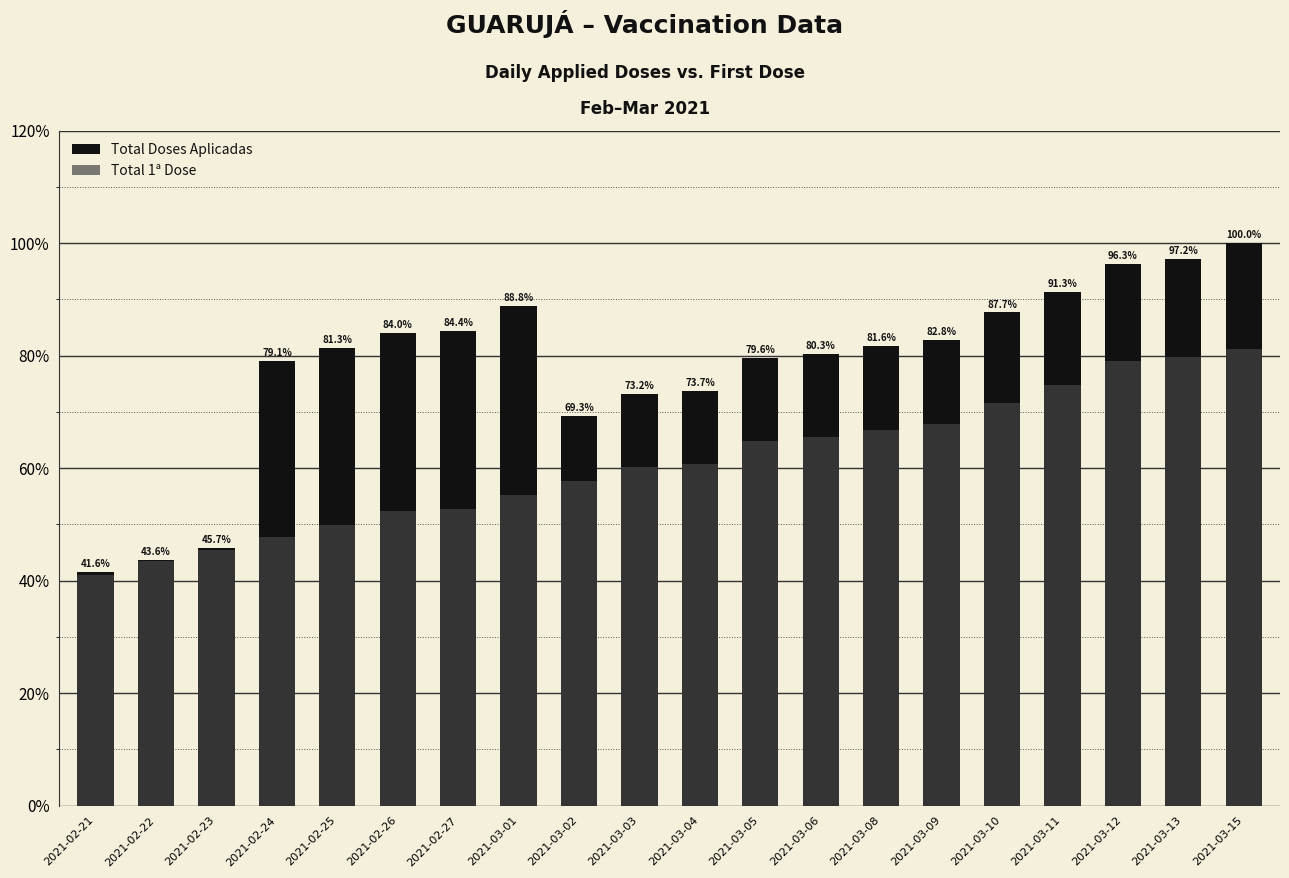

Which category has the highest value in the Total Doses Aplicadas series?

2021-03-15